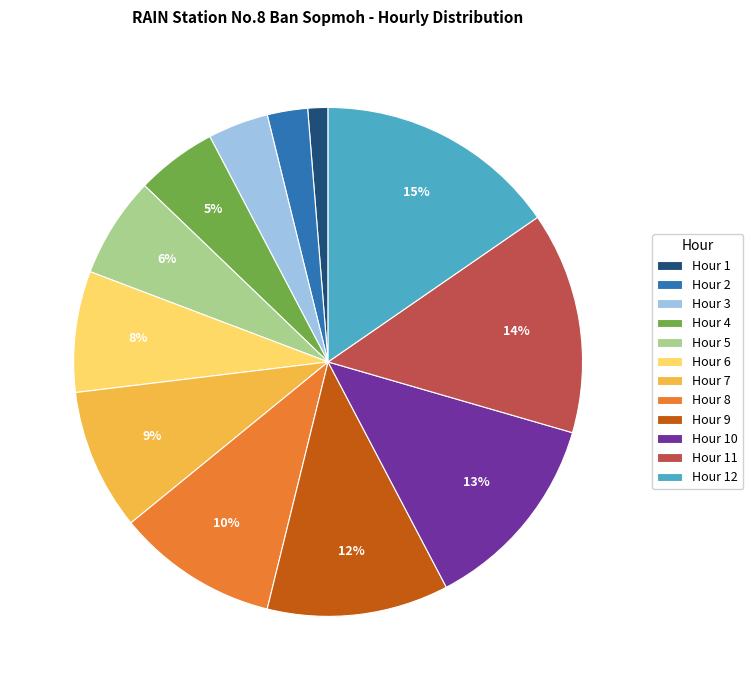

Is there a majority slice in this chart?

No